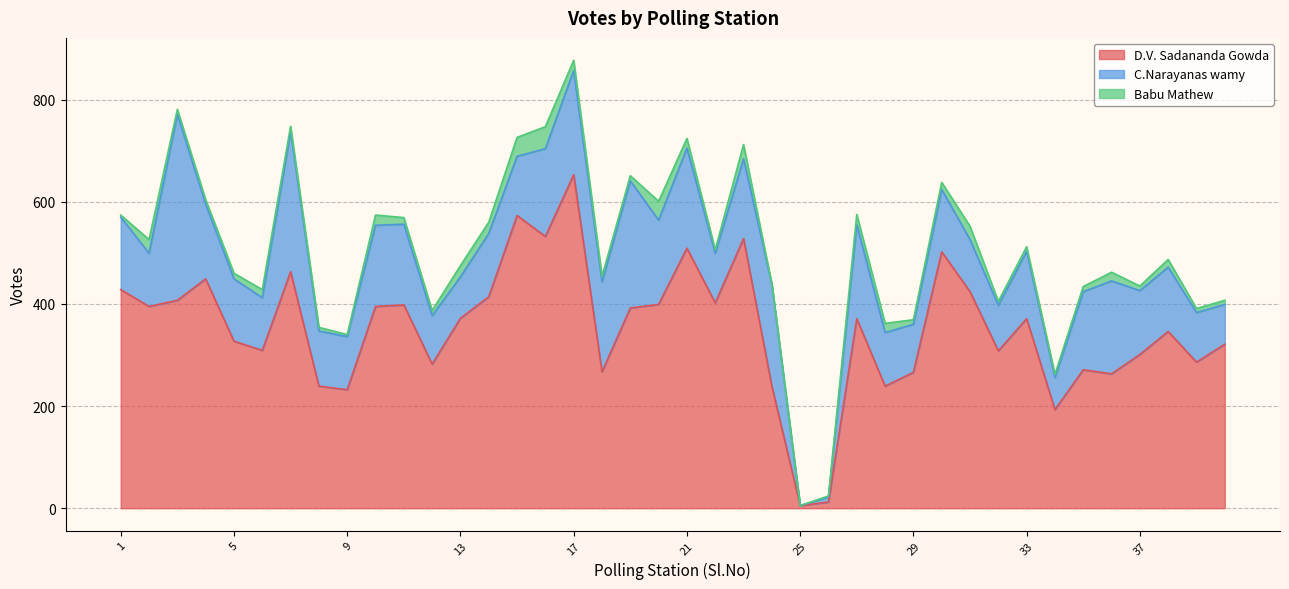

Reading right to left, what are all the values shown in this chart?

D.V. Sadananda Gowda: 321	286	346	301	263	271	193	371	308	424	502	266	239	371	12	5	239	528	402	509	399	392	267	653	532	573	414	372	282	398	395	232	239	463	309	327	449	407	395	428
C.Narayanas wamy: 78	97	126	125	182	153	63	132	89	102	122	94	105	184	10	0	199	156	97	196	165	249	176	204	172	116	124	81	95	158	159	104	108	274	103	122	146	364	104	142
Babu Mathew: 8	8	15	9	17	10	6	9	8	26	14	9	18	20	2	0	1	28	7	19	37	10	11	20	43	37	22	22	10	13	20	4	7	11	16	11	9	10	27	4